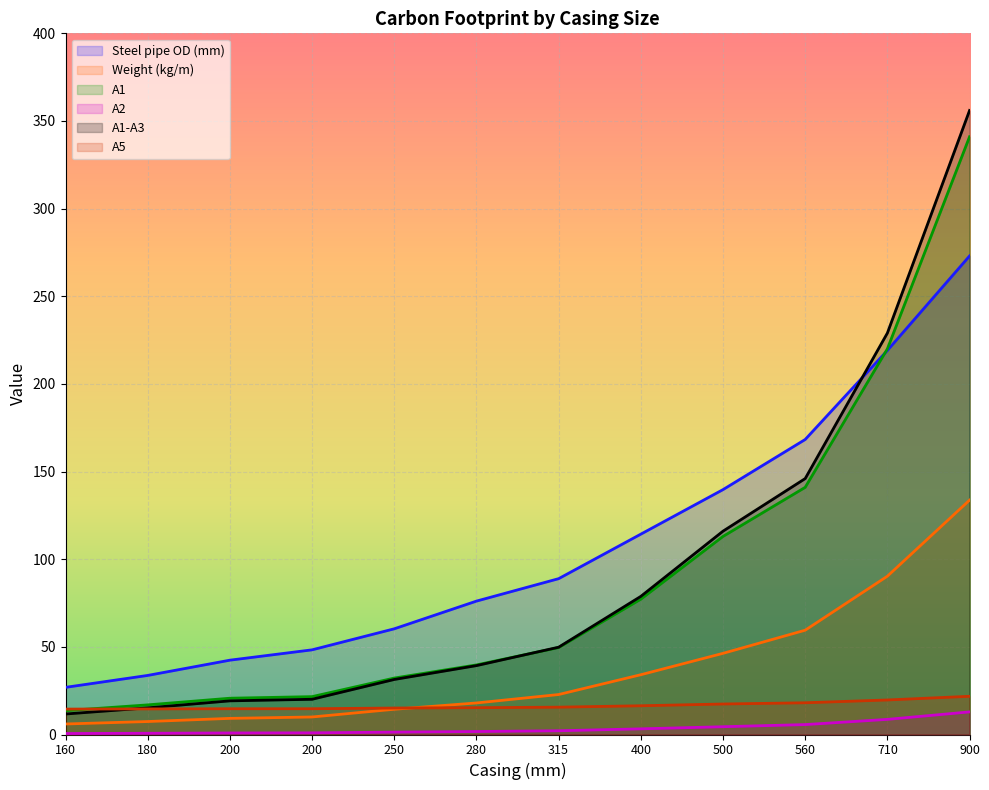

What is the average value of the A1-A3 series?

92.7